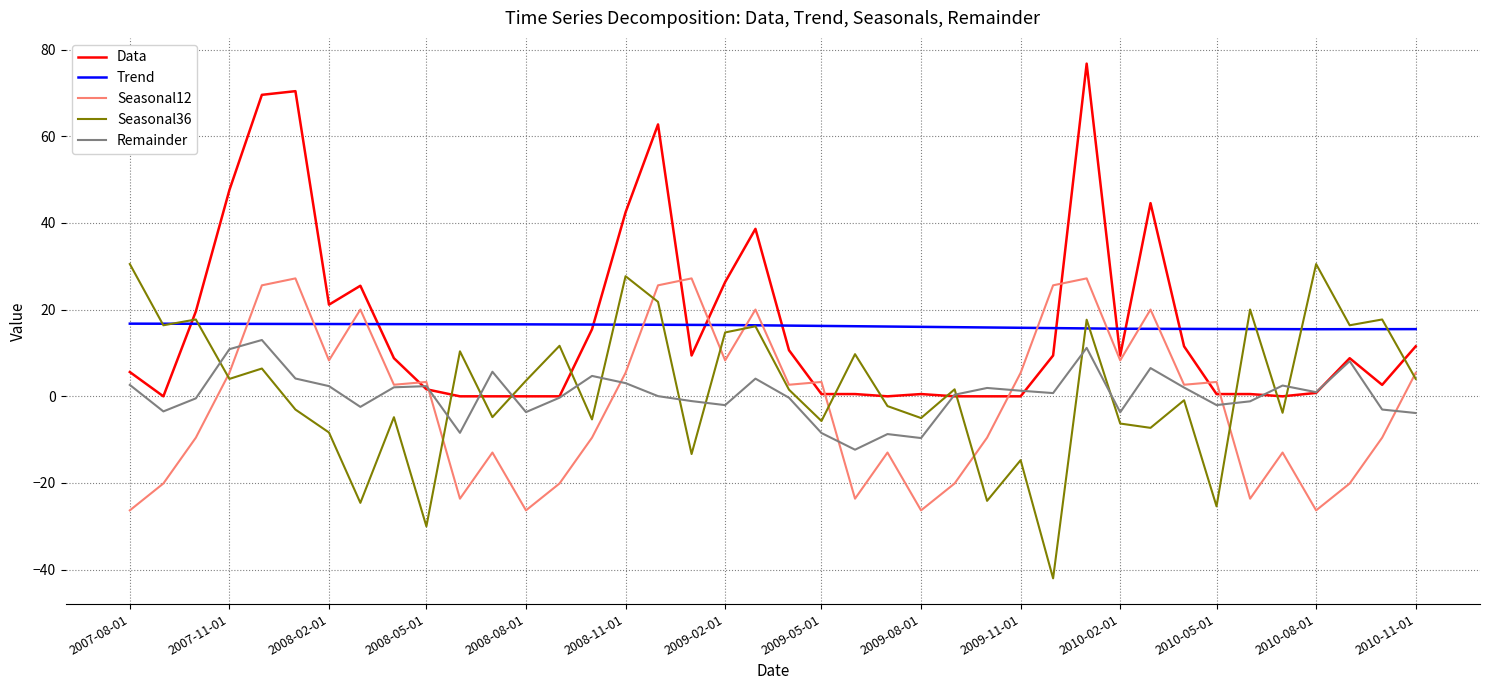

What is the average value of the Data series?

16.3